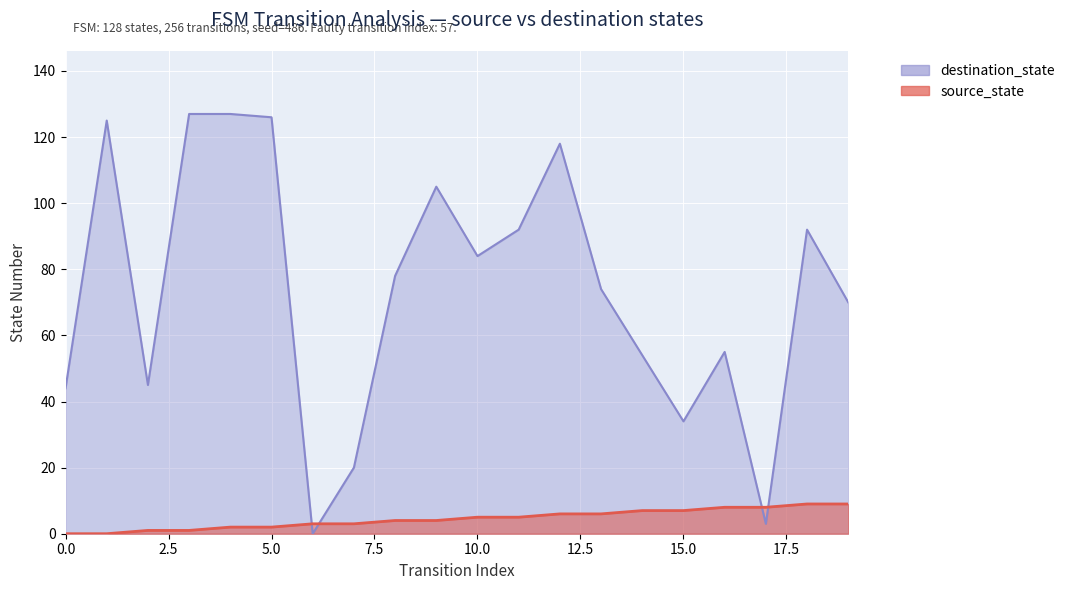

What is the sum of the source_state values at 16 and 6?

11